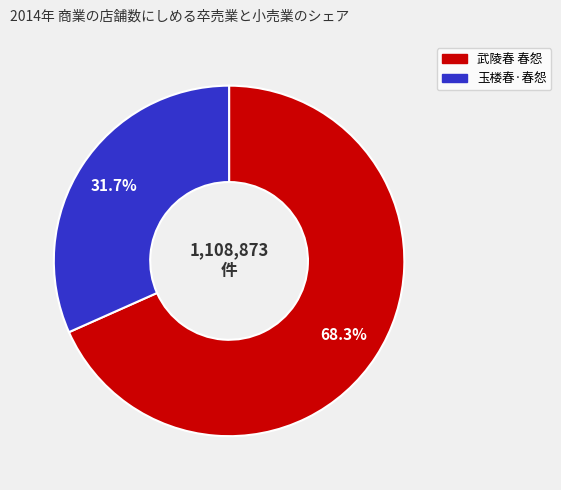

What percentage is the 武陵春 春怨 slice, to the nearest percent?

68%